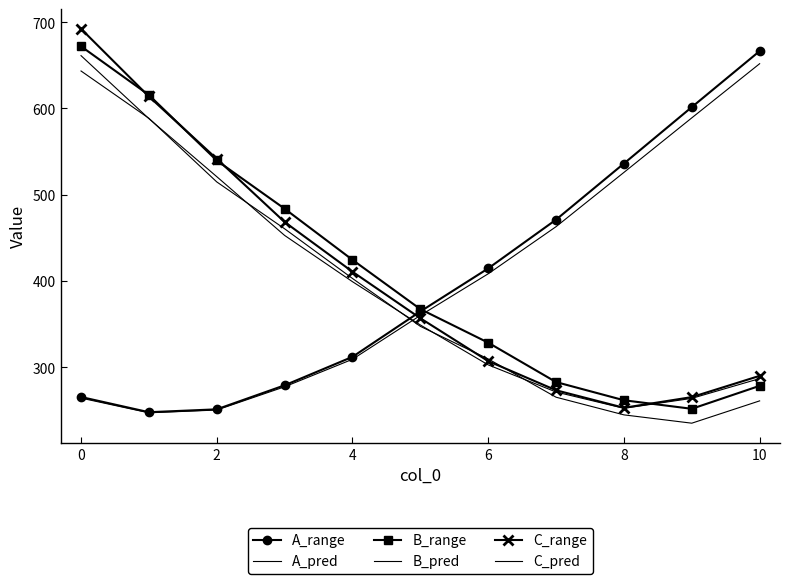

Which series ends up on top after the final intersection of B_pred and A_range?

A_range